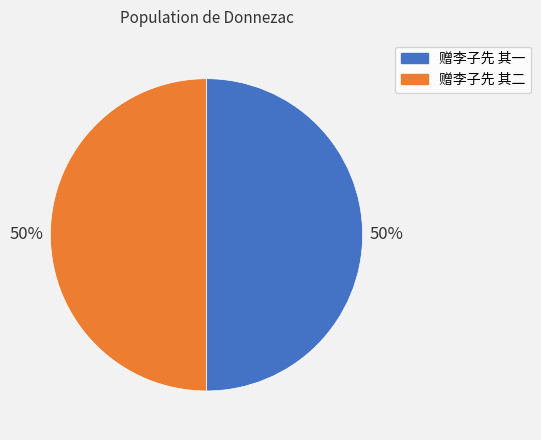

Do 赠李子先 其一 and 赠李子先 其二 together represent more than half of the pie?

Yes